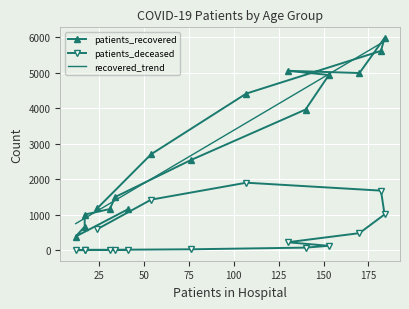

What is the maximum value shown in the chart?

5975.0